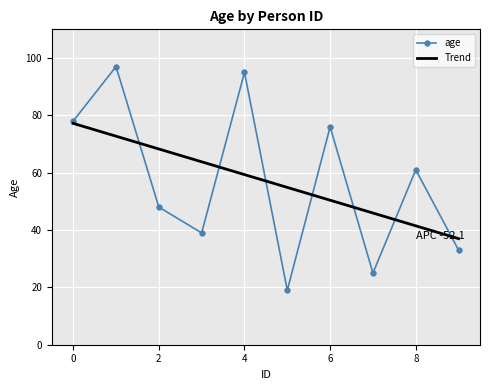

Read the value at 1.

97